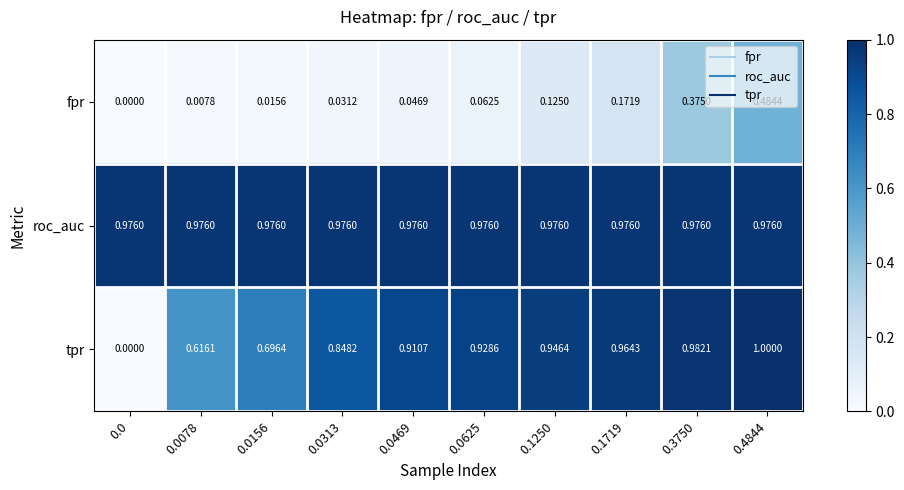

Which series has the largest range (max minus min)?

tpr